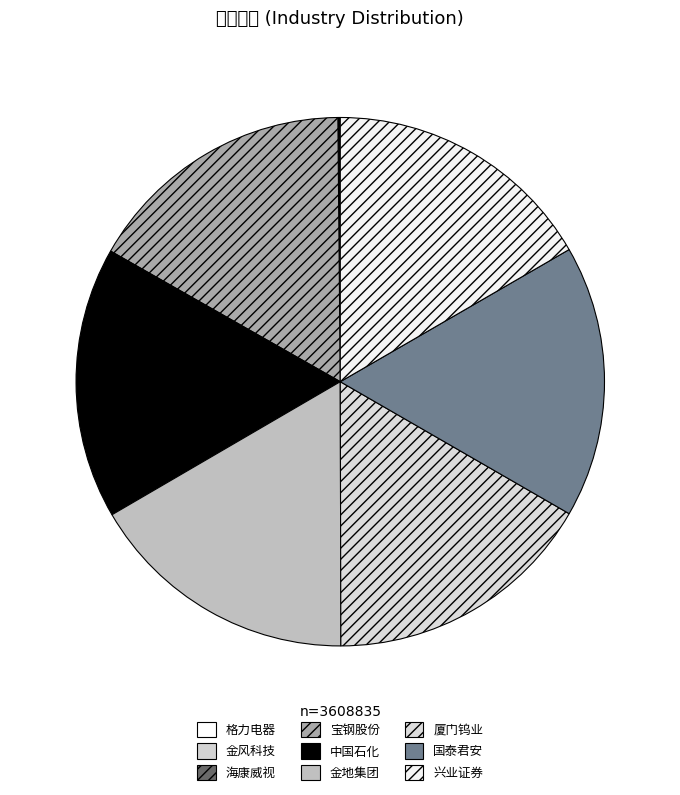

The 兴业证券 slice represents 24% of the pie. True or false?

False